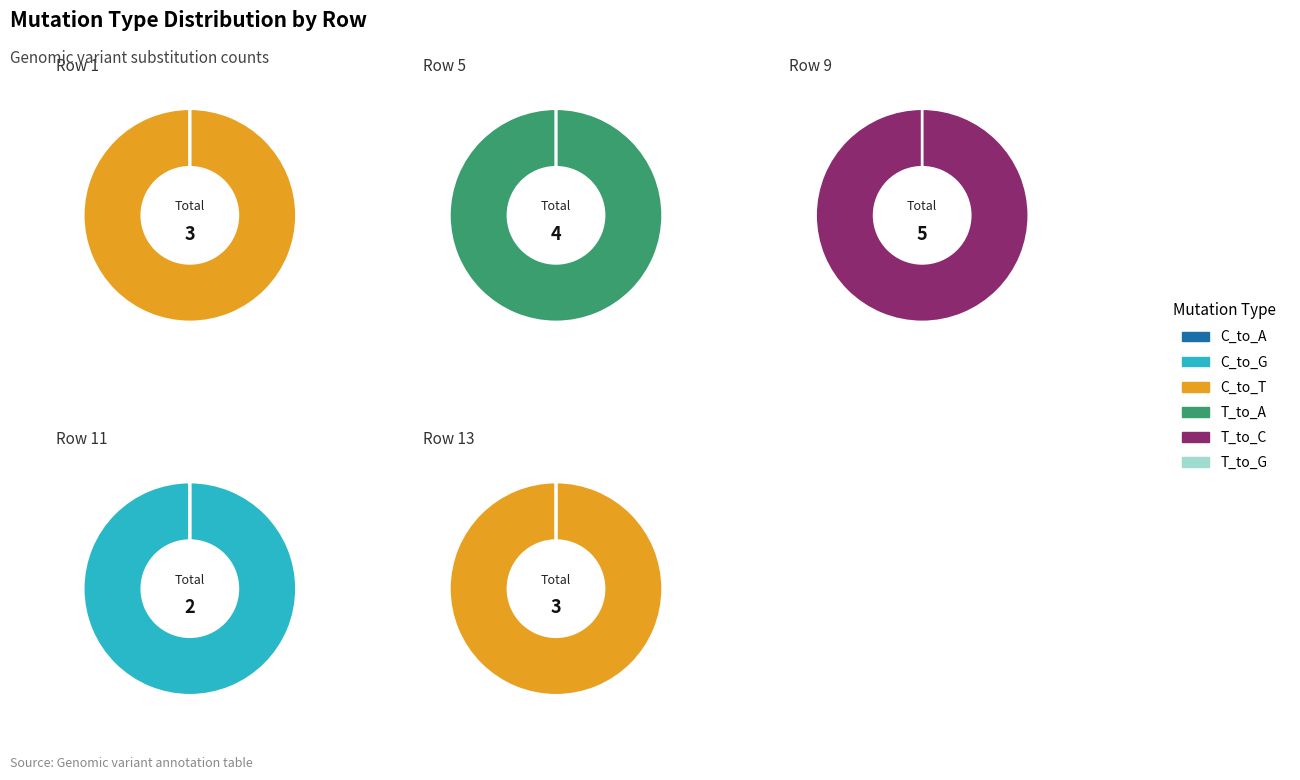

True or false: 9 accounts for 0% of the total.

True